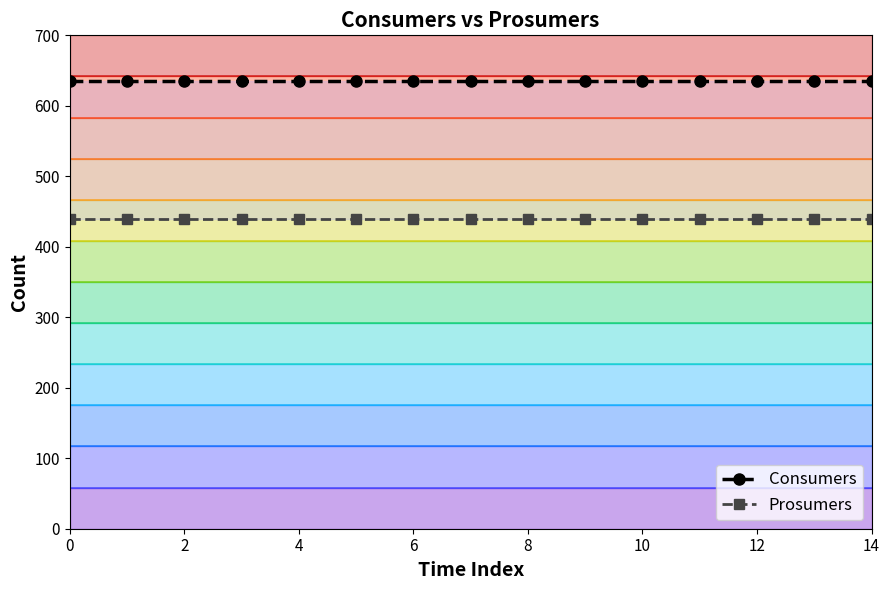

The Consumers series shows 1101 at 14. True or false?

False